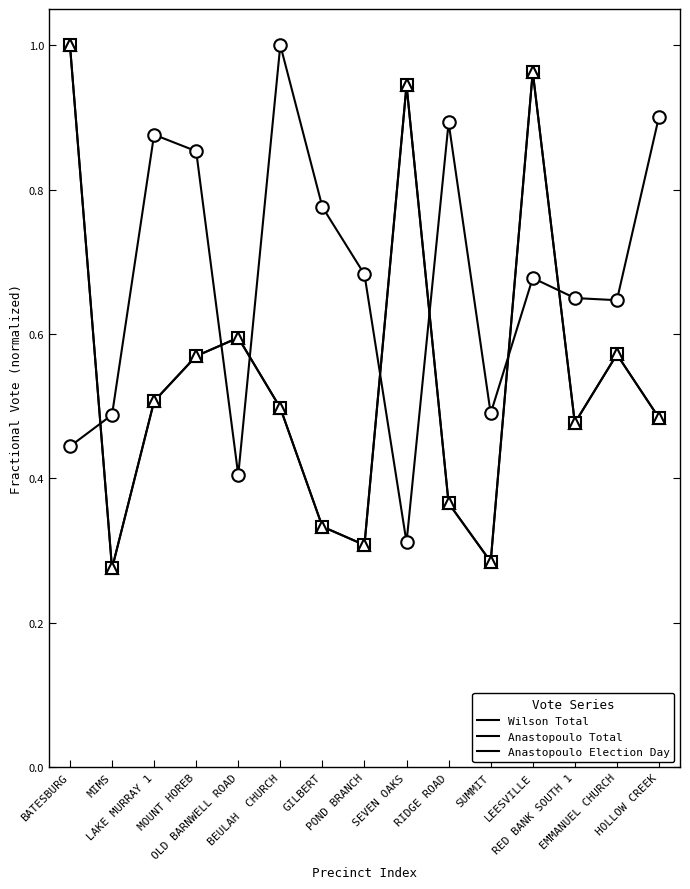

Is this an area chart (filled region under the line)?

No